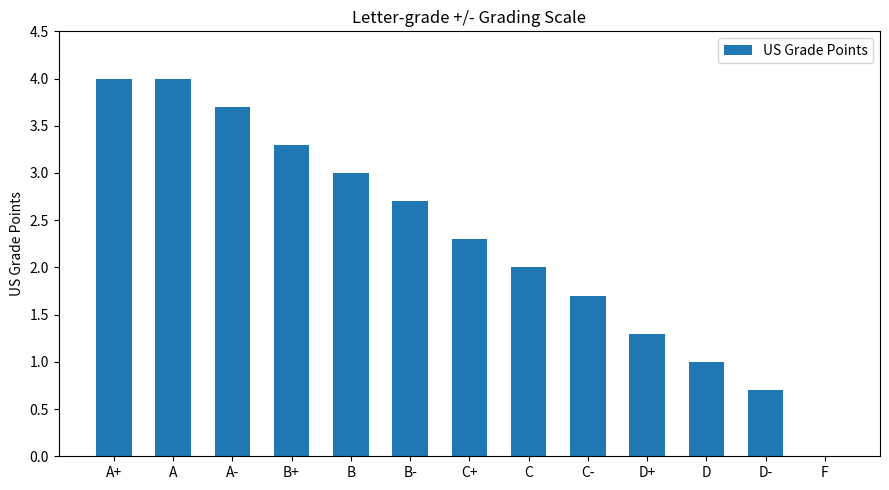

What is the change in value from C- to F?

-1.7